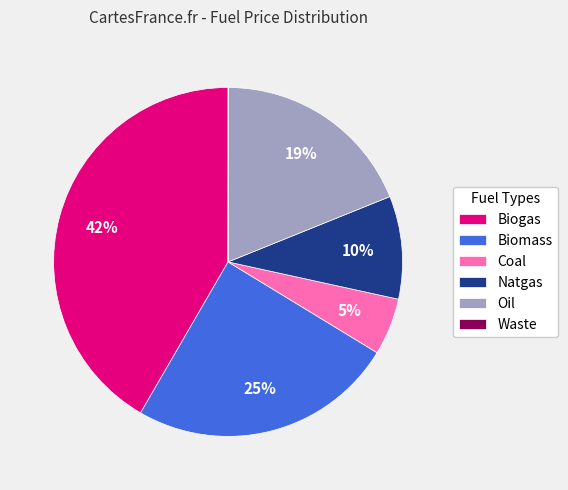

Which category has the biggest portion of the pie?

Biogas